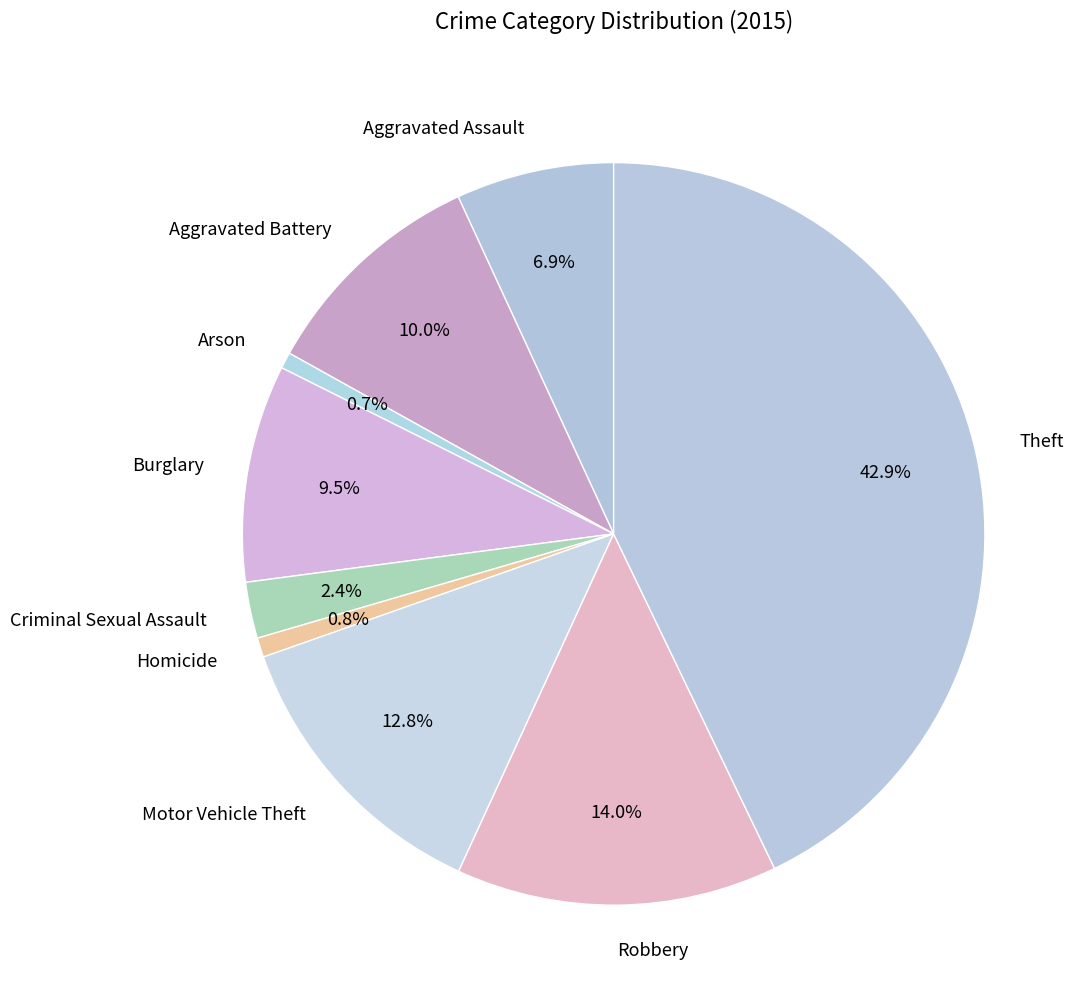

Combined, do Criminal Sexual Assault and Burglary account for over 50%?

No